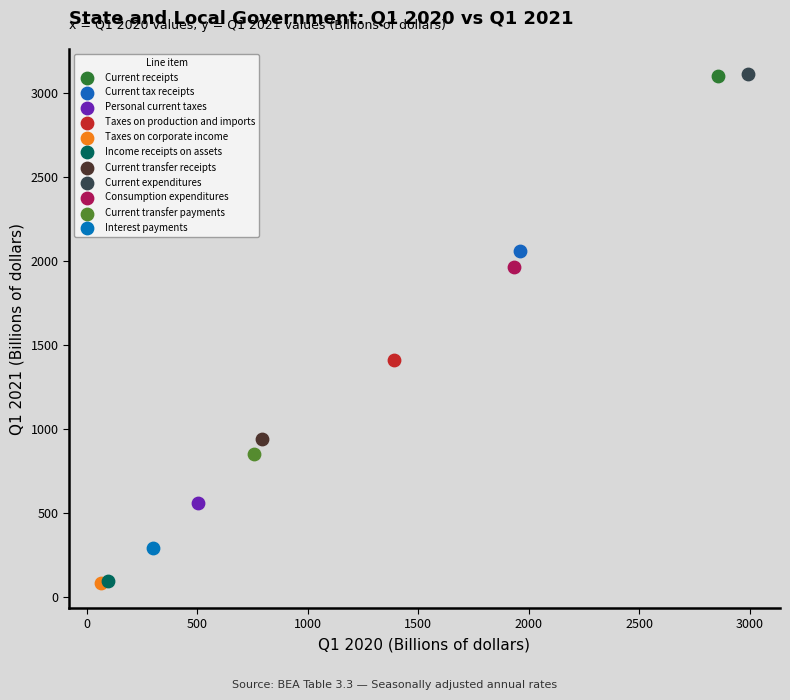

What are all the series names shown in the legend?

Current receipts, Current tax receipts, Personal current taxes, Taxes on production and imports, Taxes on corporate income, Income receipts on assets, Current transfer receipts, Current expenditures, Consumption expenditures, Current transfer payments, Interest payments